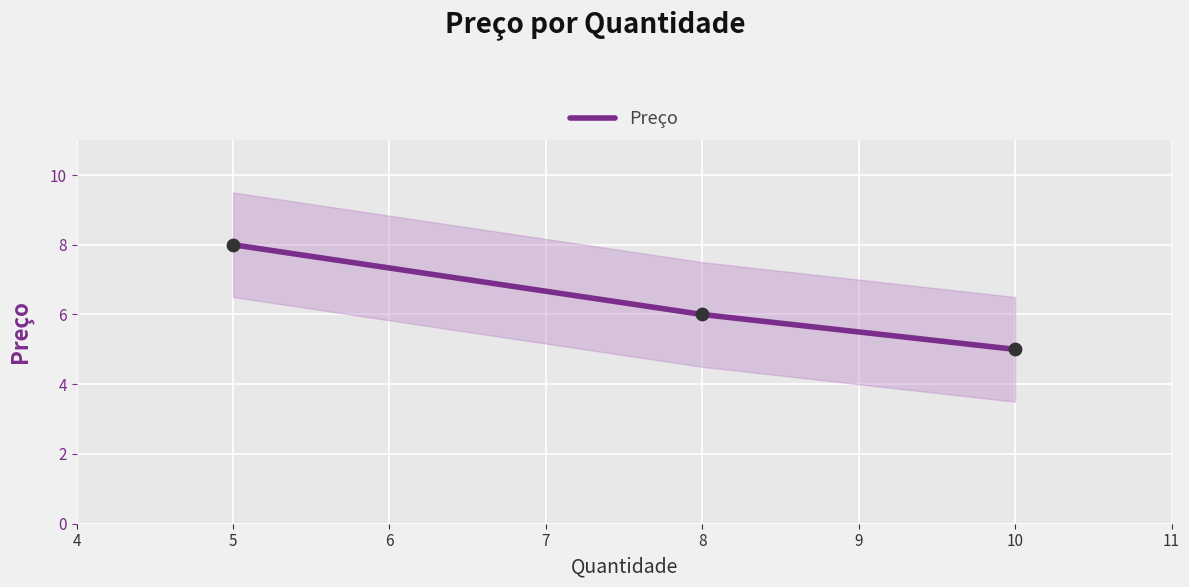

At which label does Preço reach its peak?

5